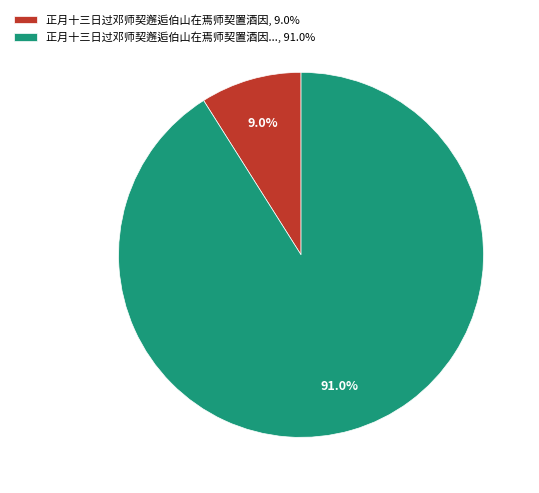

Which has a higher value, 正月十三日过邓师契邂逅伯山在焉师契置酒因..., 91.0% or 正月十三日过邓师契邂逅伯山在焉师契置酒因, 9.0%?

正月十三日过邓师契邂逅伯山在焉师契置酒因..., 91.0%